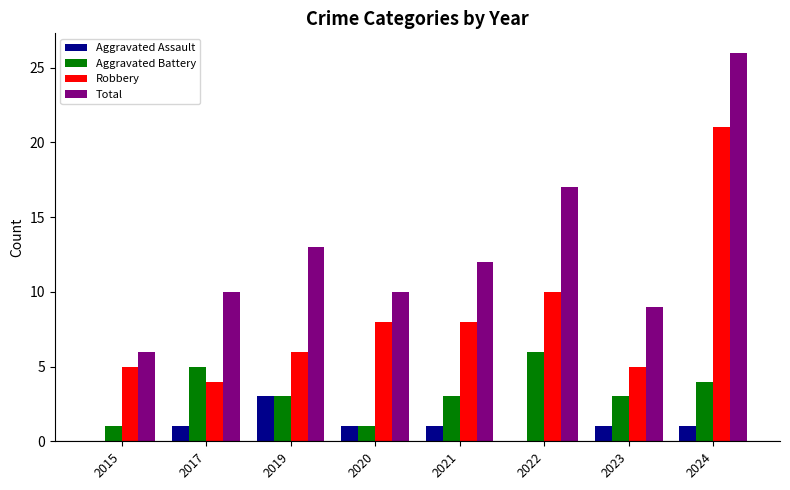

Are the bars horizontal?

No